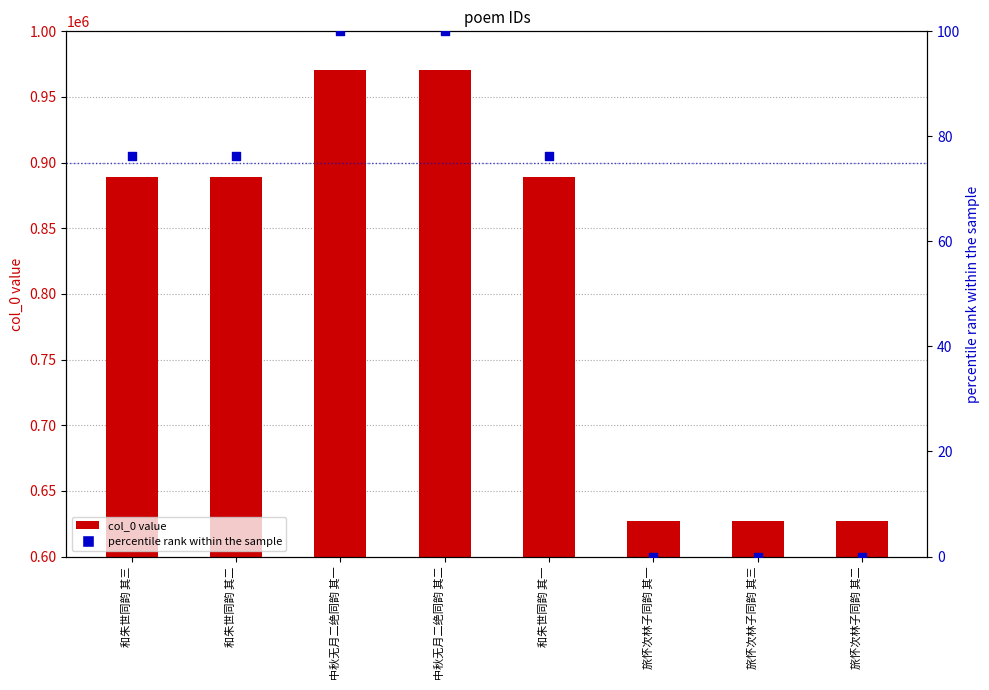

At which category is the sum across all series the highest?

中秋无月二绝同韵 其二